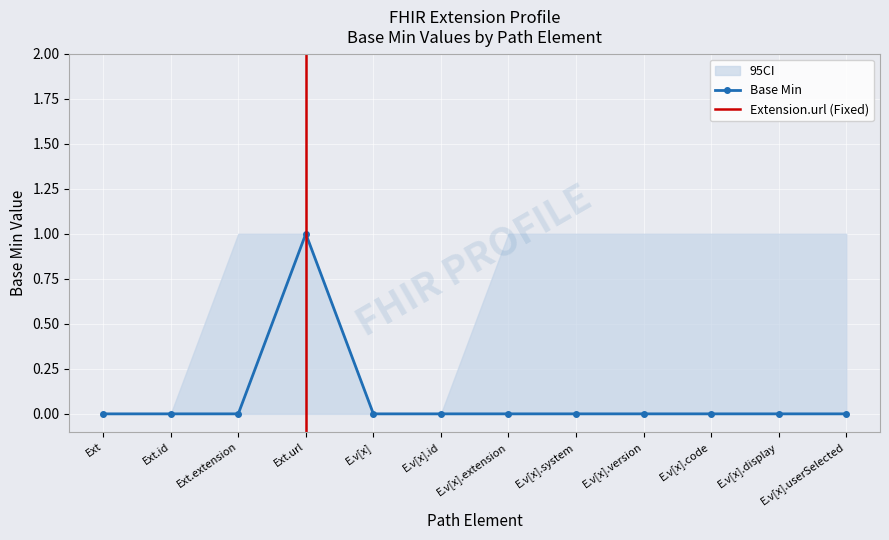

True or false: Base Min and Base Min CI Low cross at least once.

False